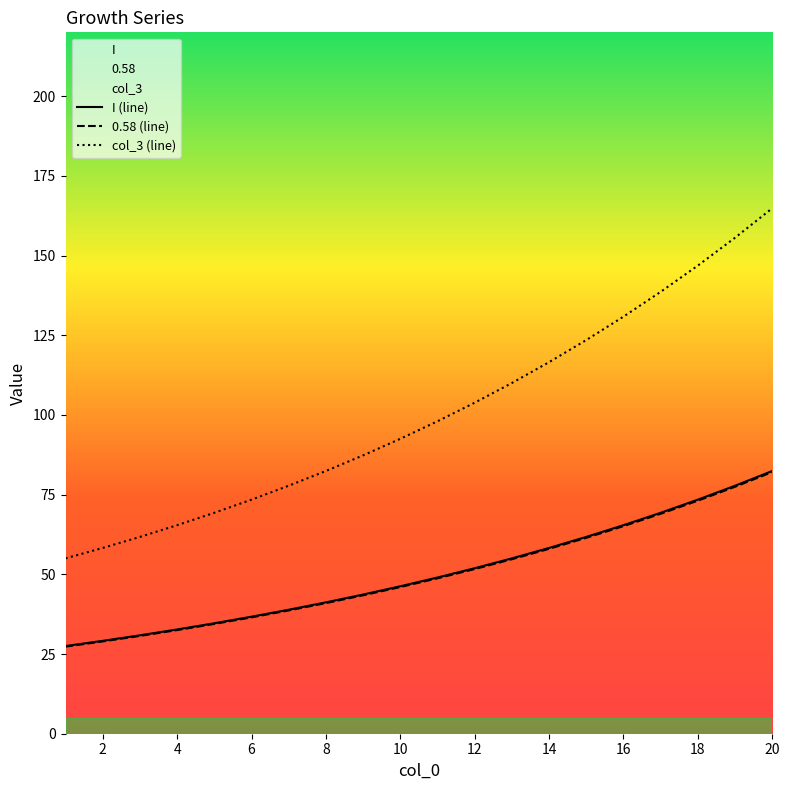

Which series changed the most between 18 and 20?

col_3 (line)